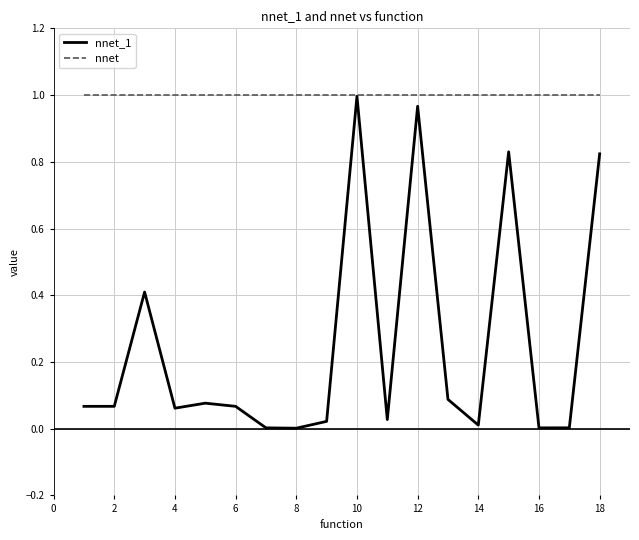

List the series in order of their overall mean, highest first.

nnet, nnet_1